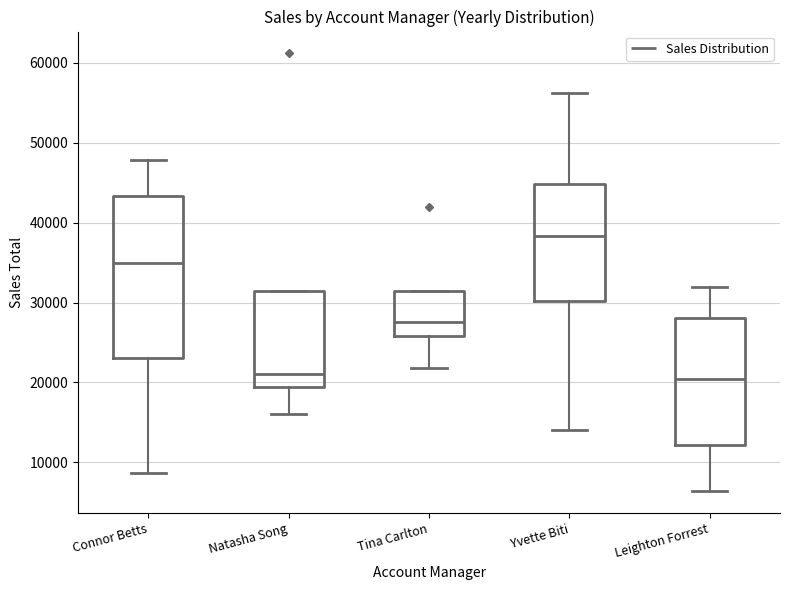

Reading left to right, read every box against the y-axis: the position of its median line, the range the box covers, and the ends of its whiskers. The values are not printed on the chart, so give them approximately, as read against the axis.

Connor Betts: median 35000, box 23000 to 43000, whiskers 9000 to 48000
Natasha Song: median 21000, box 19000 to 31000, whiskers 16000 to 31000
Tina Carlton: median 28000, box 26000 to 31000, whiskers 22000 to 31000
Yvette Biti: median 38000, box 30000 to 45000, whiskers 14000 to 56000
Leighton Forrest: median 20000, box 12000 to 28000, whiskers 6000 to 32000